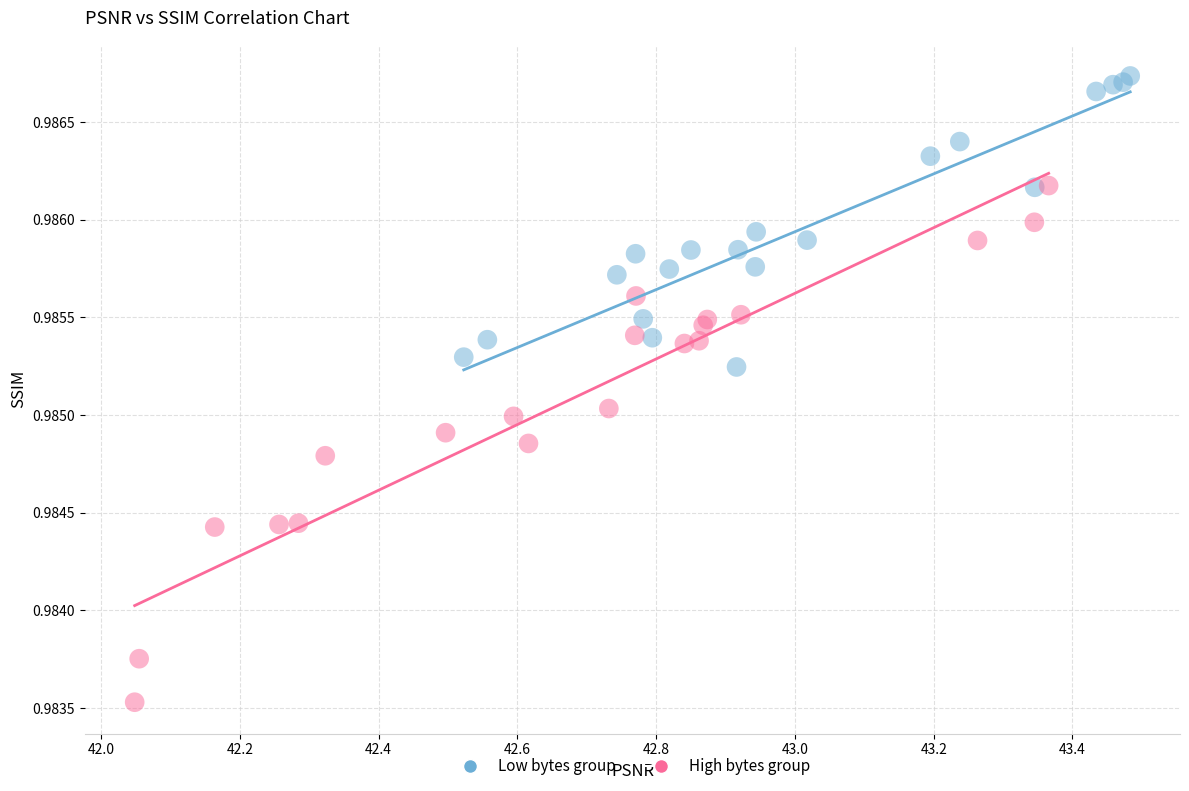

Which series contains the highest Y value?

Low bytes group